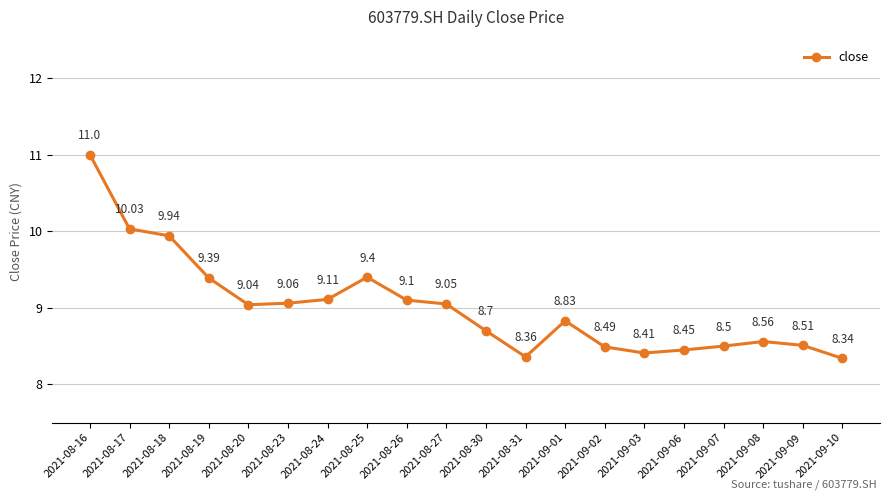

Rank the categories by value from highest to lowest.

2021-08-16, 2021-08-17, 2021-08-18, 2021-08-25, 2021-08-19, 2021-08-24, 2021-08-26, 2021-08-23, 2021-08-27, 2021-08-20, 2021-09-01, 2021-08-30, 2021-09-08, 2021-09-09, 2021-09-07, 2021-09-02, 2021-09-06, 2021-09-03, 2021-08-31, 2021-09-10